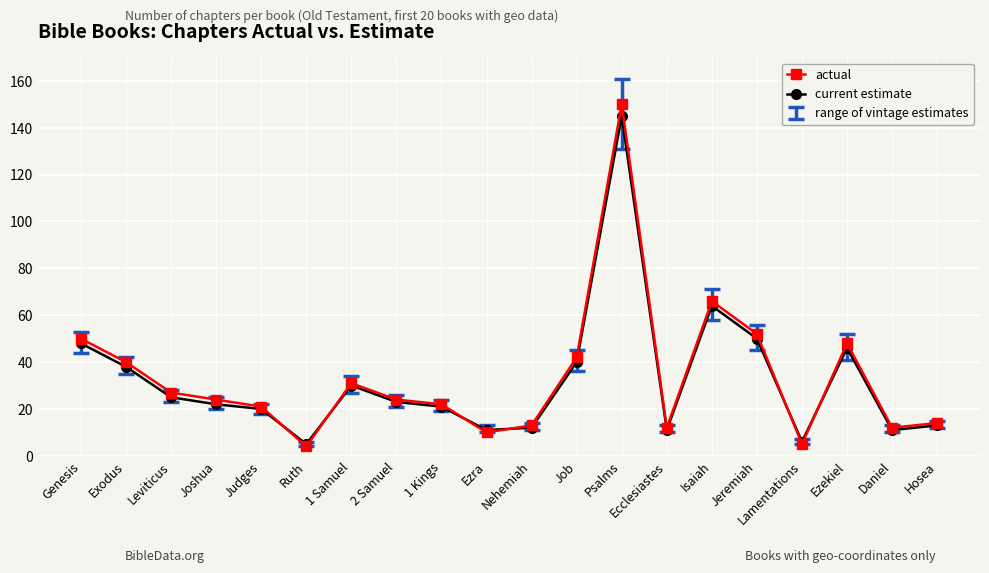

What is the average value of the current estimate series?

32